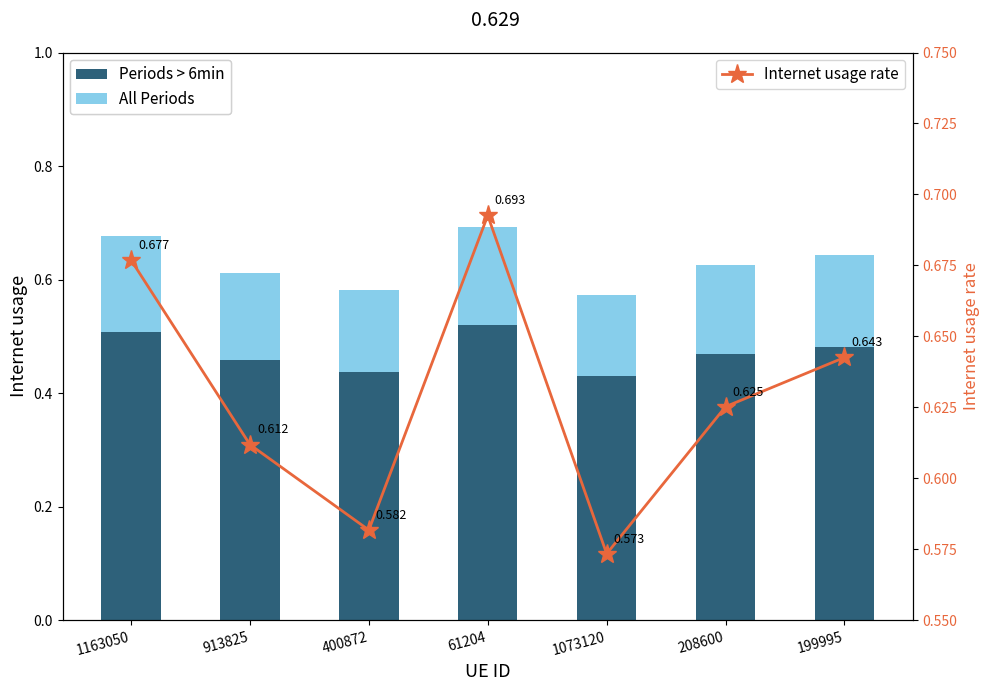

Count the Periods > 6min values in the range 0 to 1.

7